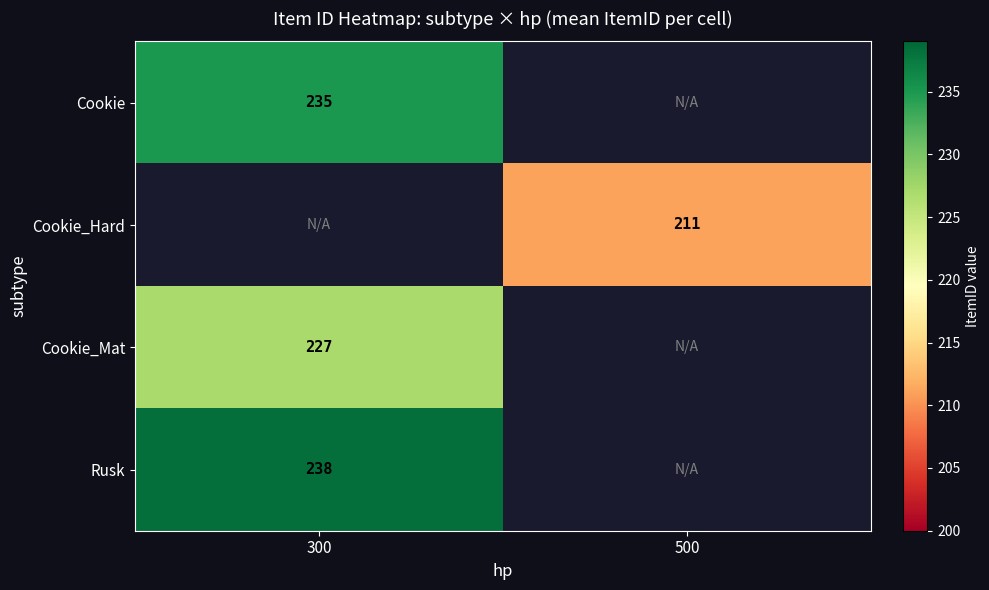

Rank the series at 300 from highest to lowest value.

Rusk, Cookie, Cookie_Hard, Cookie_Mat